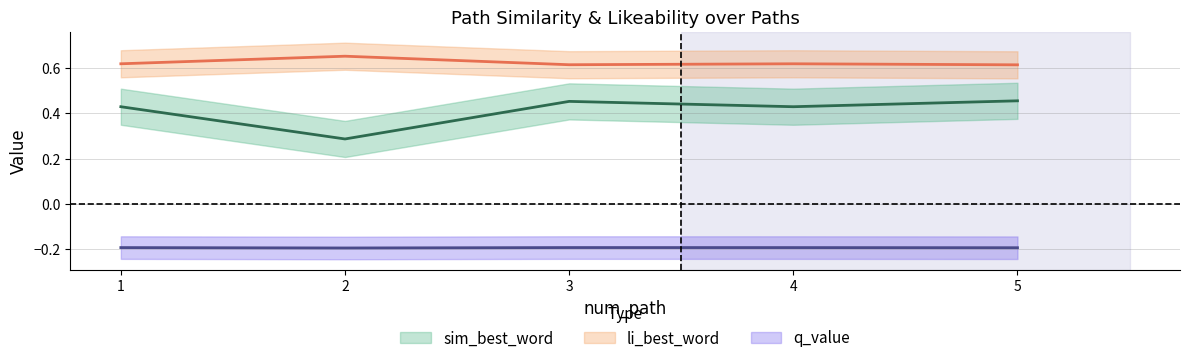

List the labels in order of li_best_word value, smallest first.

5, 3, 1, 4, 2